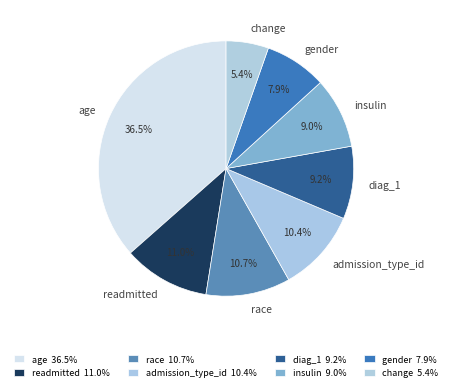

Count the number of slices in the pie.

8